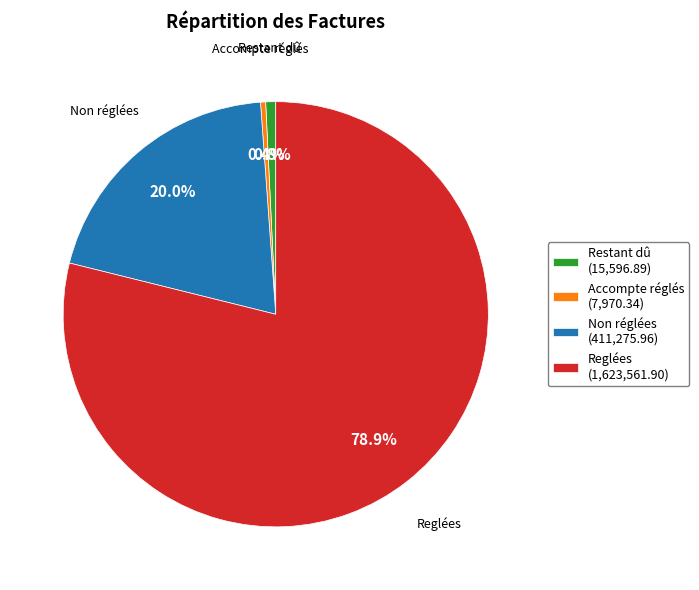

To the nearest percent, what is the difference between the largest and smallest slice percentages?

78%